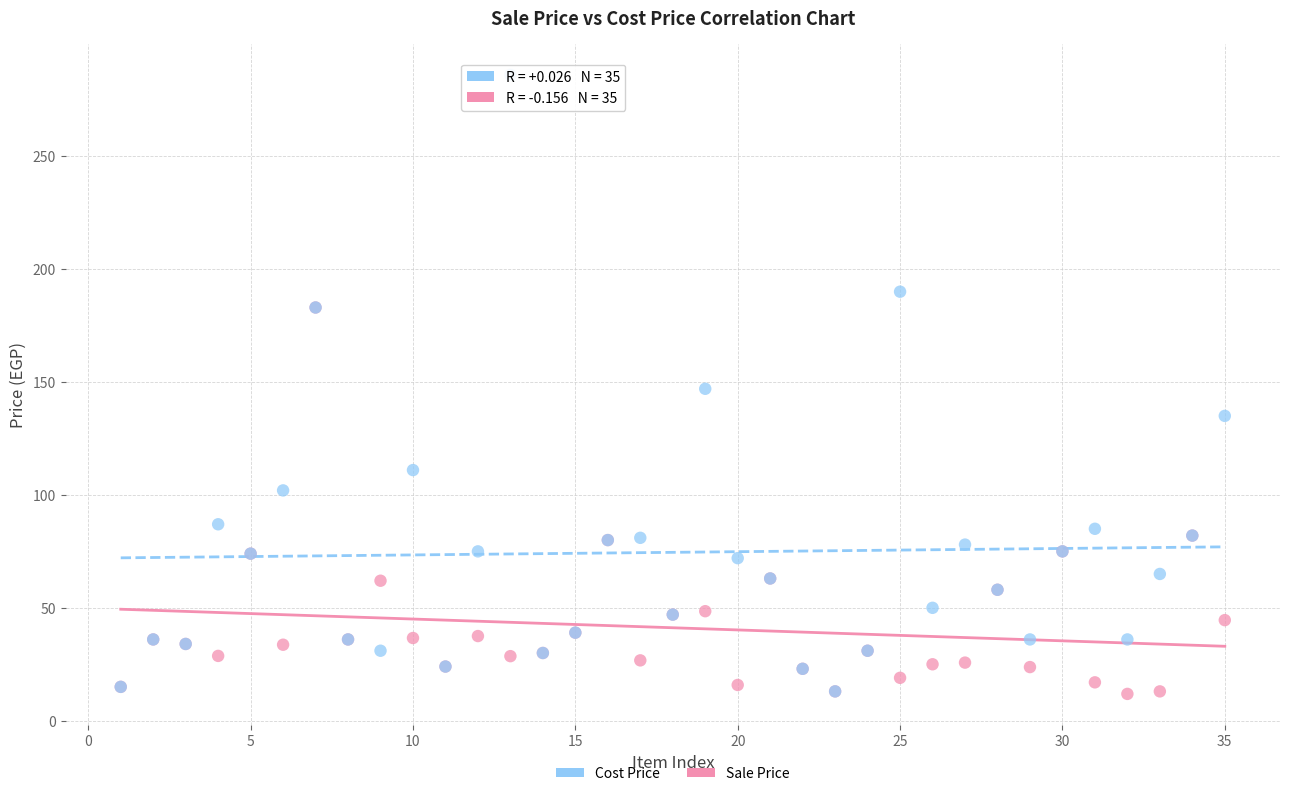

In the Sale Price series, what Y value is closest to 97?

82.0